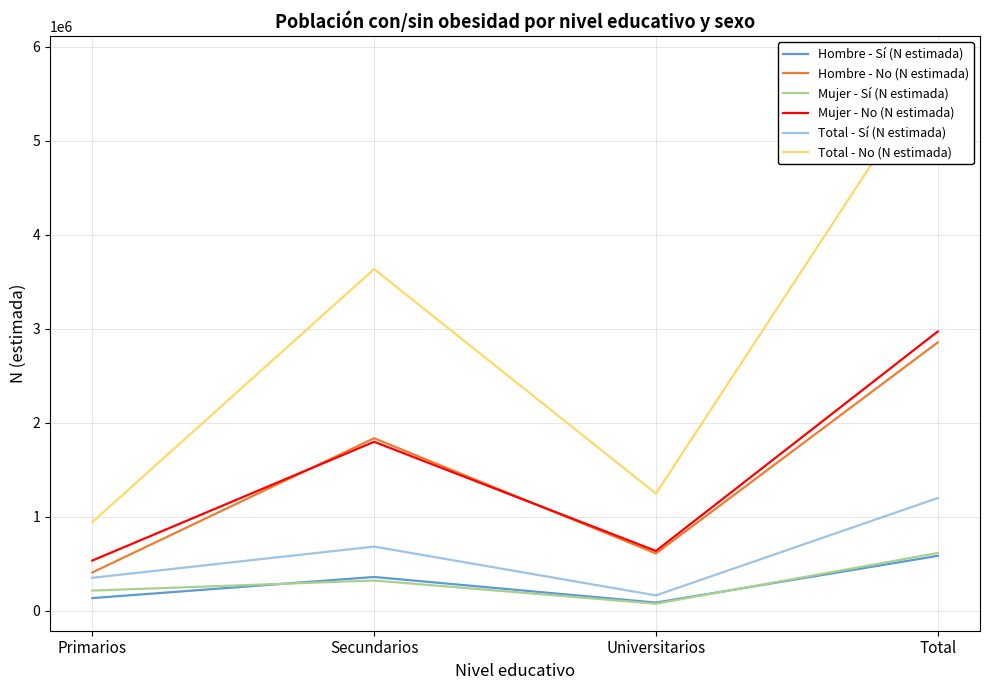

Is the value of Hombre - Sí (N estimada) at Primarios greater than the value of Mujer - Sí (N estimada) at Primarios?

No